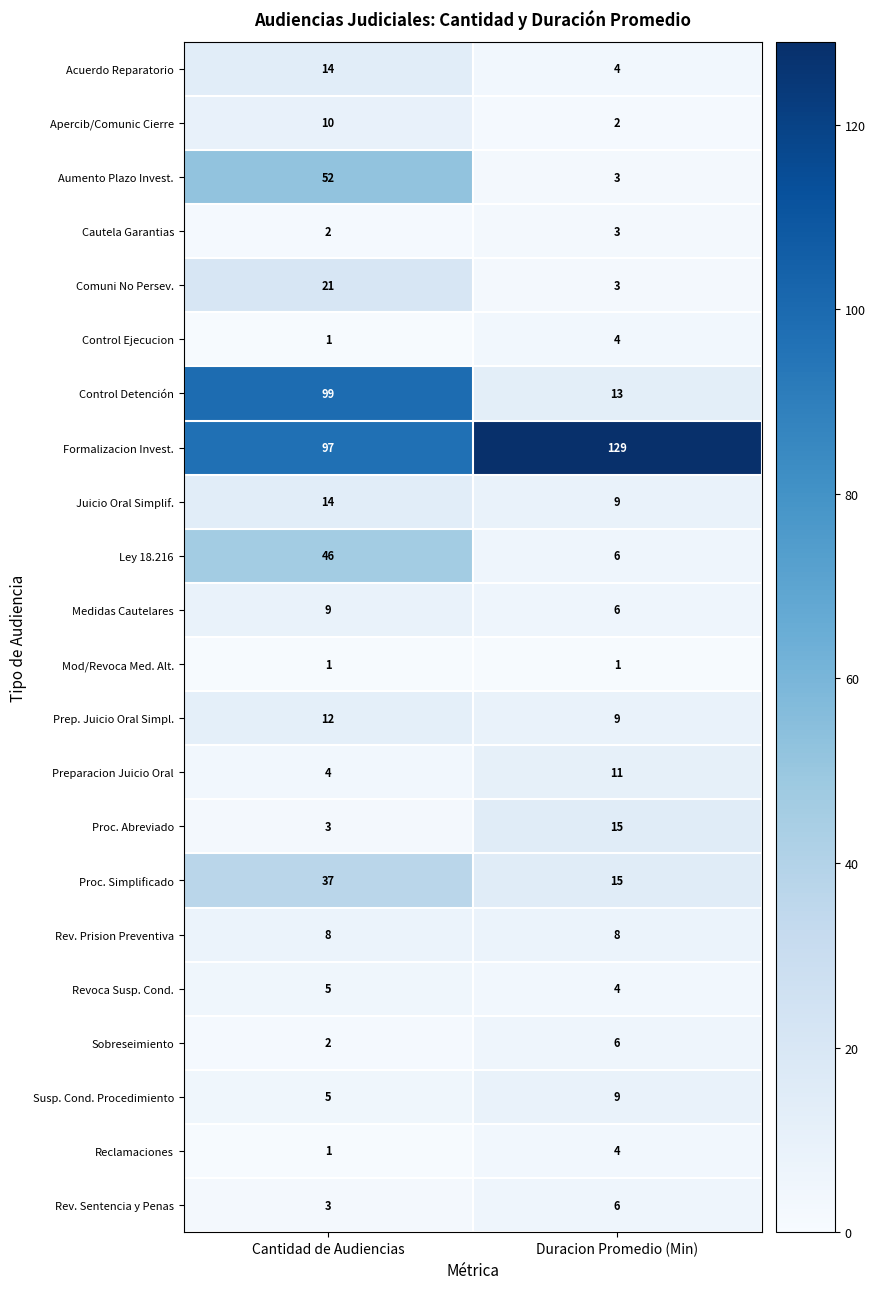

Rank the categories by Sobreseimiento value from lowest to highest.

Cantidad de Audiencias, Duracion Promedio (Min)